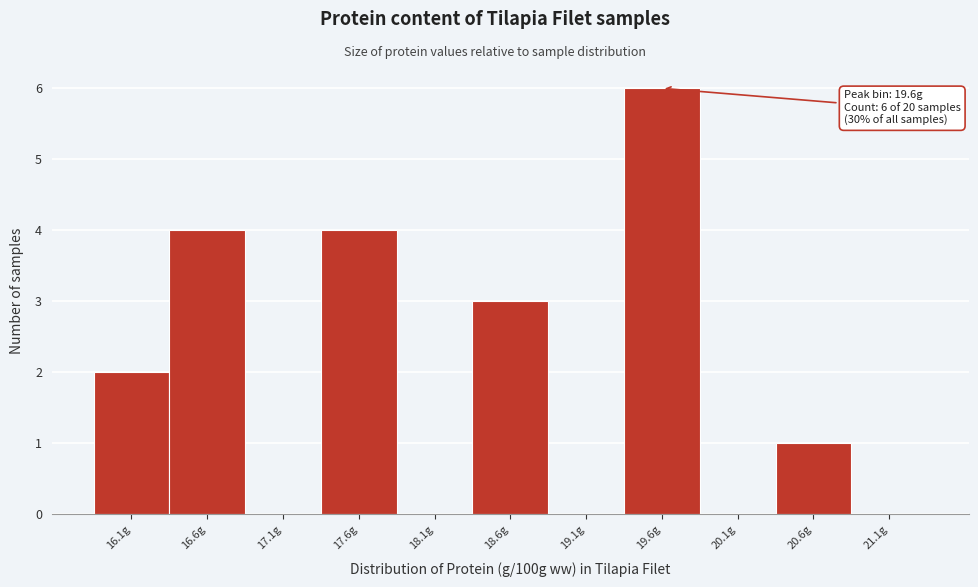

Reading left to right, list all the values displayed in this chart.

16.1g=2	16.6g=4	17.1g=0	17.6g=4	18.1g=0	18.6g=3	19.1g=0	19.6g=6	20.1g=0	20.6g=1	21.1g=0